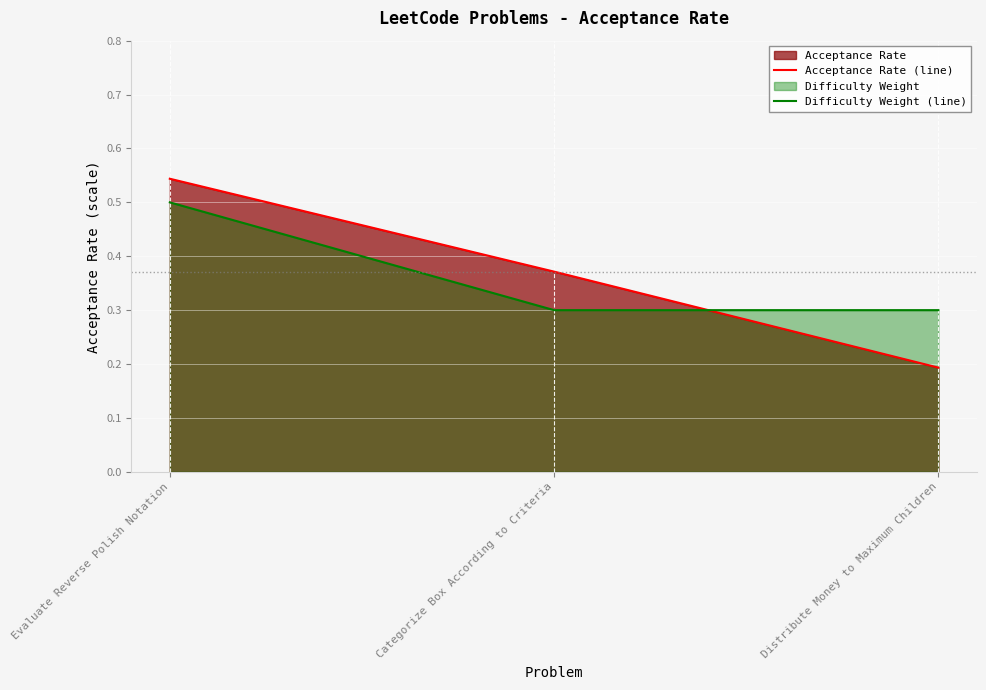

What is the sum of the Difficulty Weight (line) values at Evaluate Reverse Polish Notation and Distribute Money to Maximum Children?

0.8